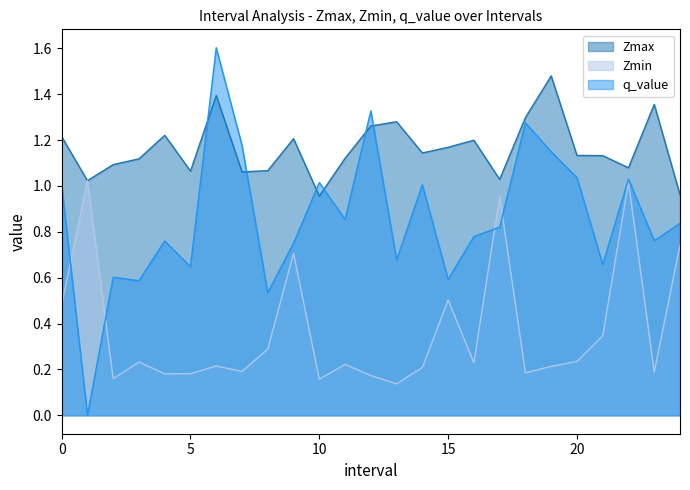

What is the approximate value of Zmin at 24.0?

0.7